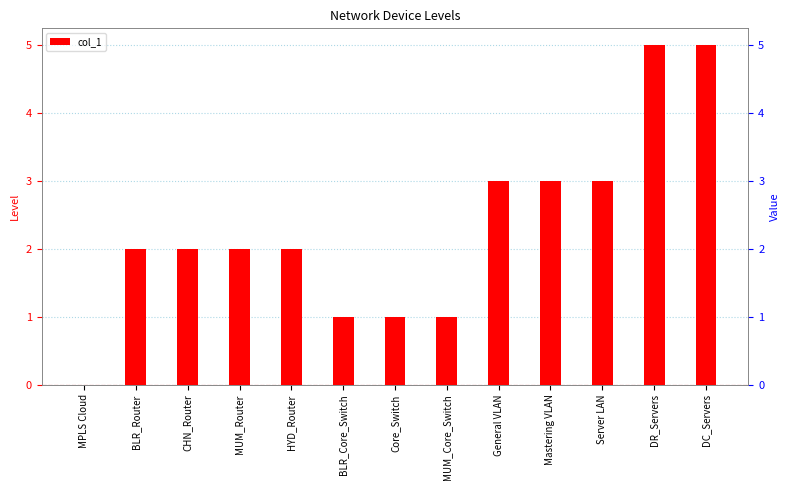

Which label corresponds to the largest value in the chart?

DR_Servers